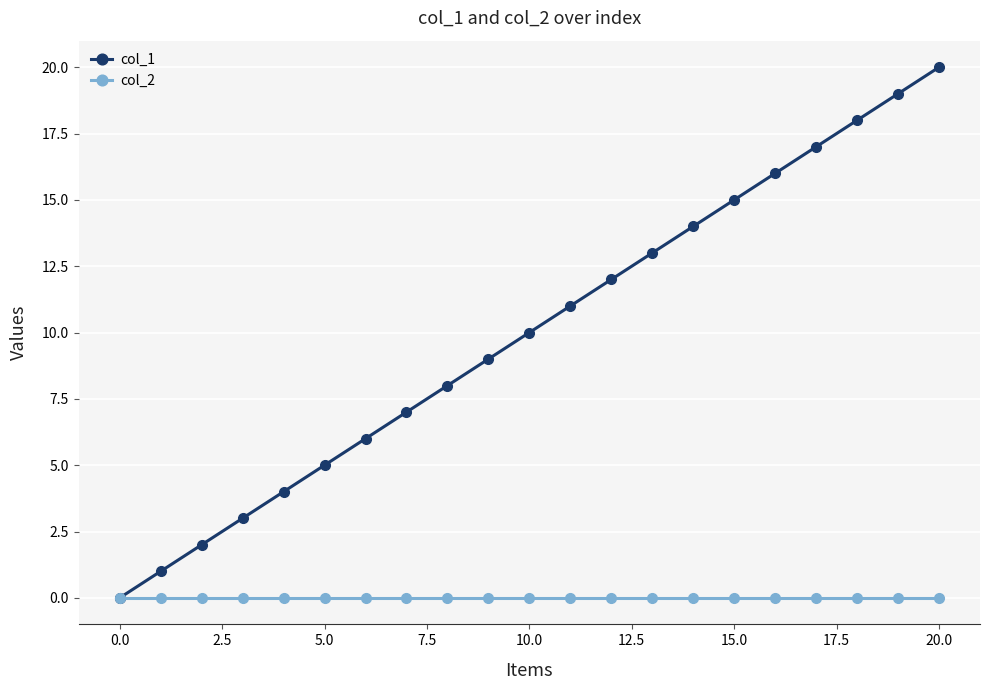

What is the sum of all col_1 values?

210